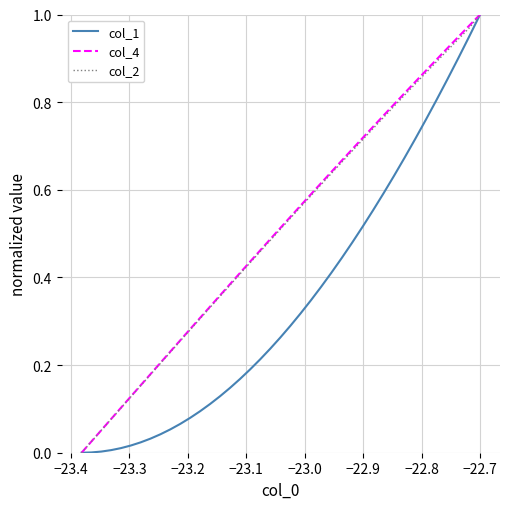

How many lines are shown in the chart?

3